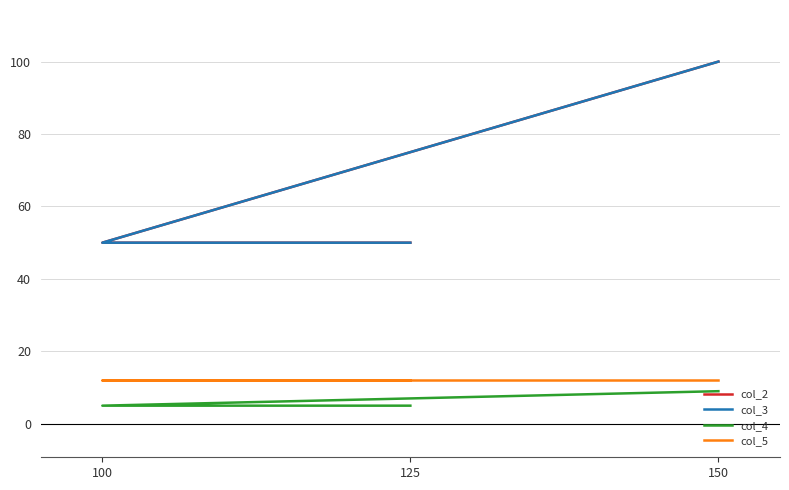

What is the minimum value shown in the chart?

5